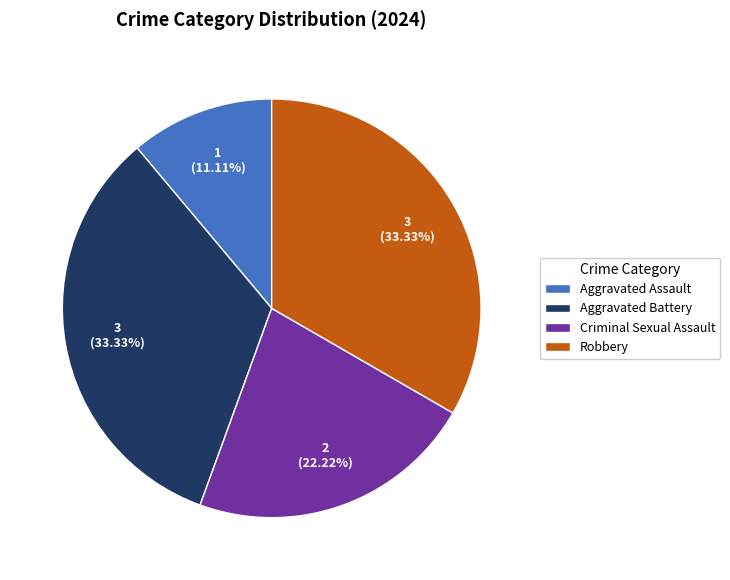

Between Aggravated Assault and Criminal Sexual Assault, which is larger?

Criminal Sexual Assault